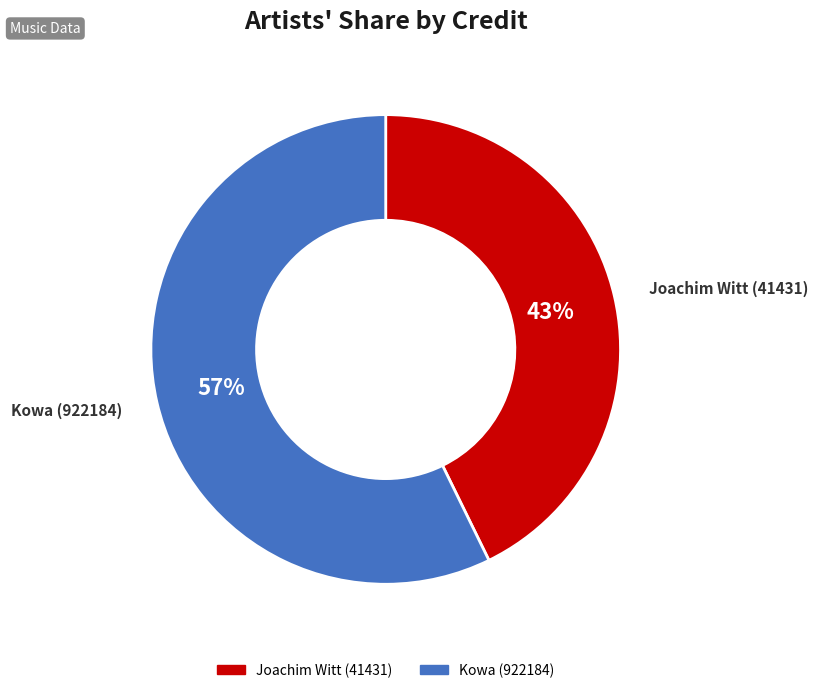

To the nearest percent, what is the average slice percentage?

50%